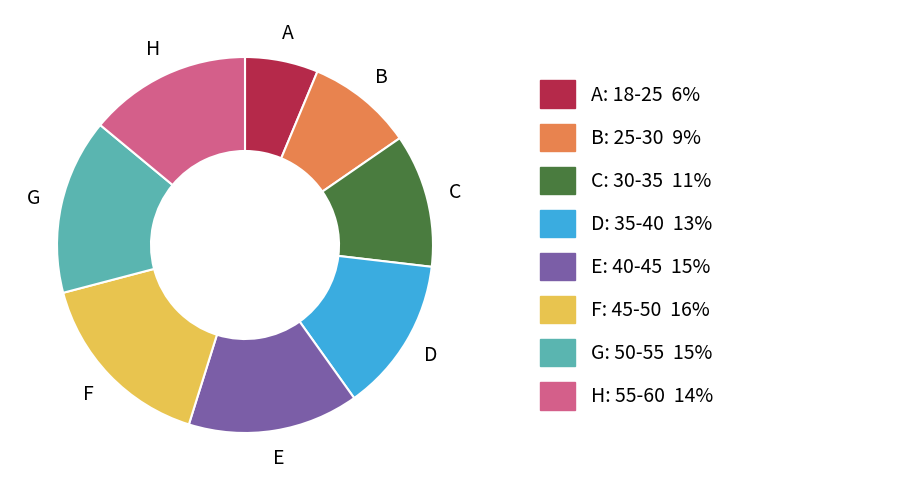

Does any single category account for the majority?

No